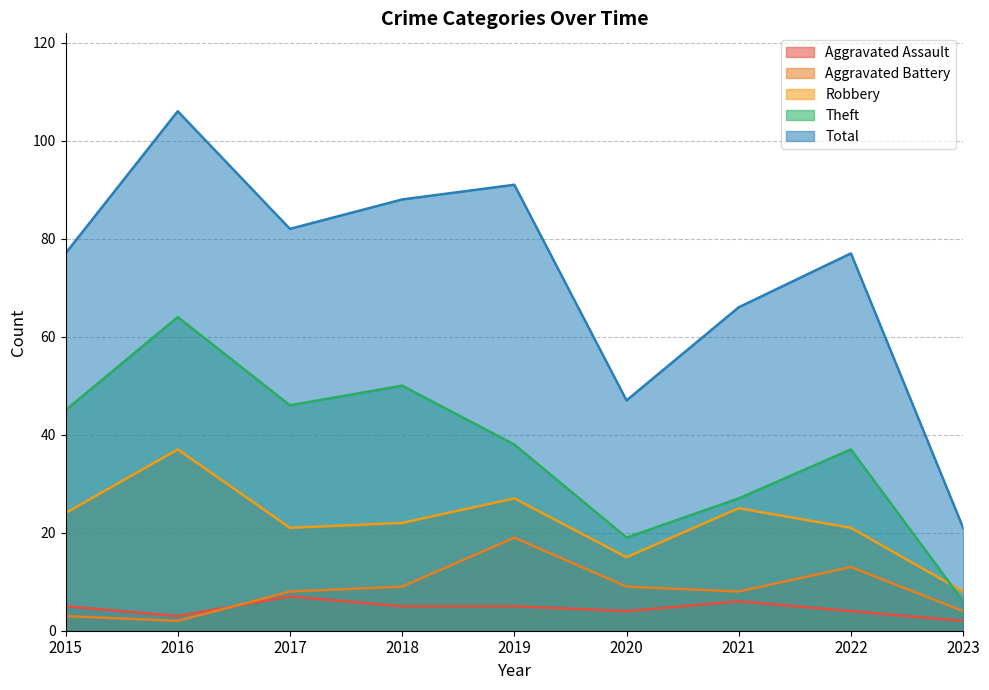

True or false: Aggravated Assault and Robbery intersect in this chart.

False